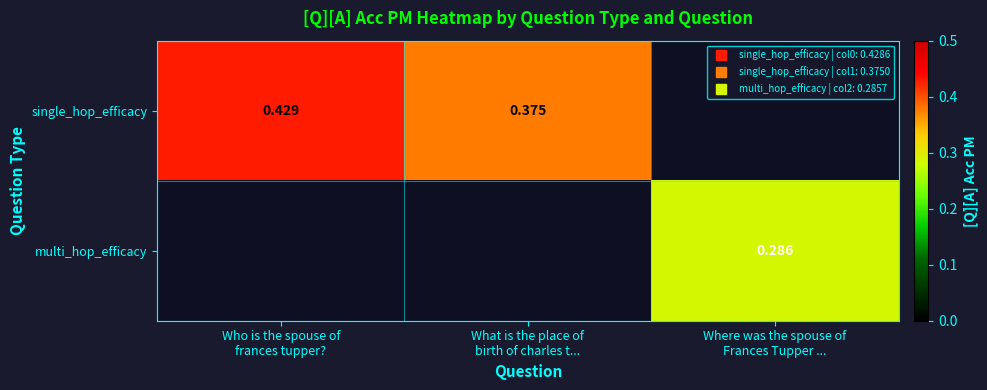

At which label does single_hop_efficacy reach its minimum?

What is the place of birth of charles t...